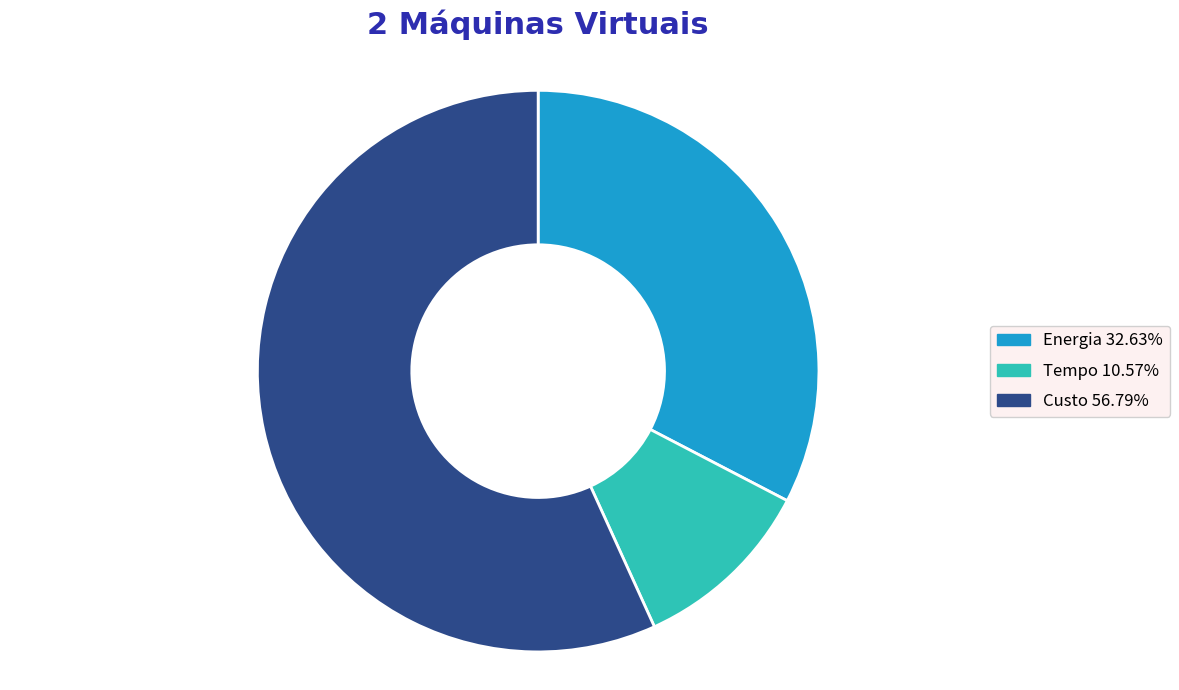

Between Custo and Energia, which is larger?

Custo